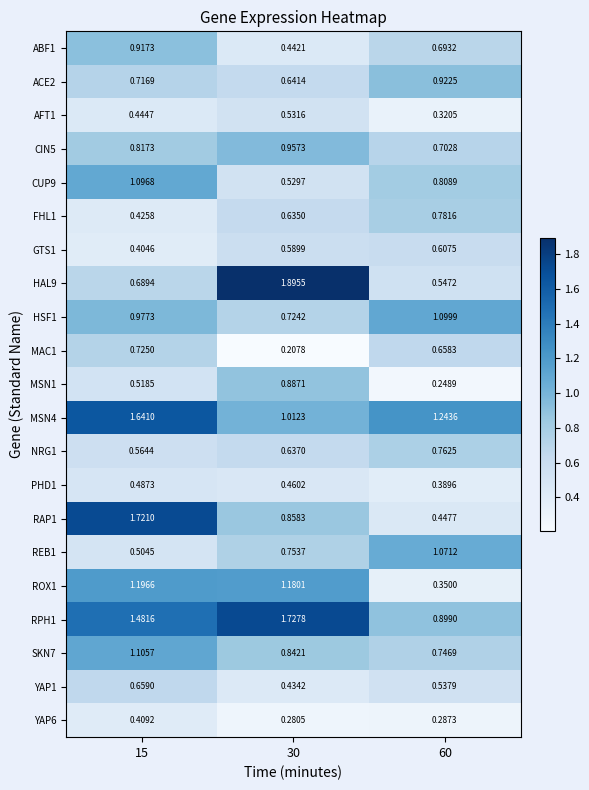

Is the value of GTS1 at 30 greater than the value of NRG1 at 30?

No